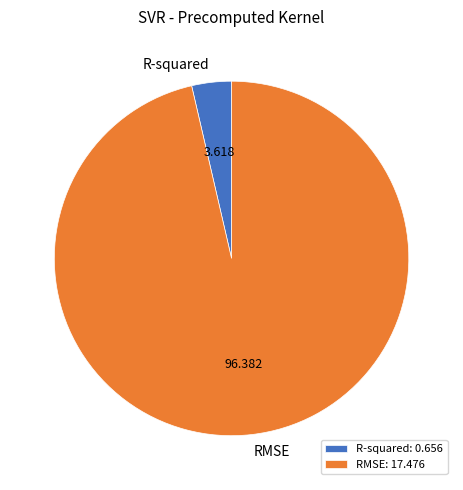

Does any single category account for the majority?

Yes